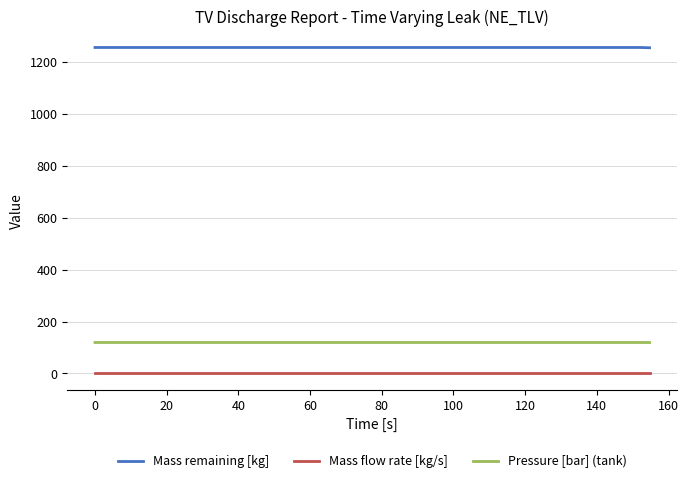

What is the minimum value for Pressure [bar] (tank)?

119.1